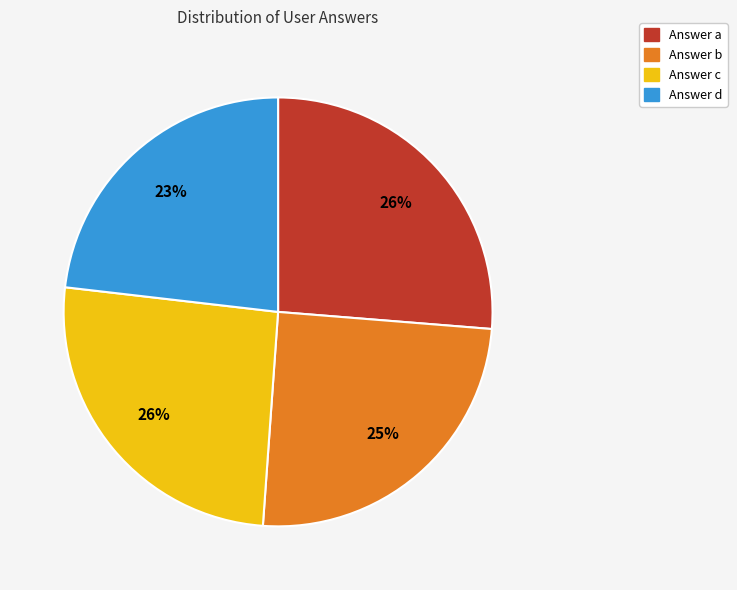

True or false: Answer a accounts for 15% of the total.

False